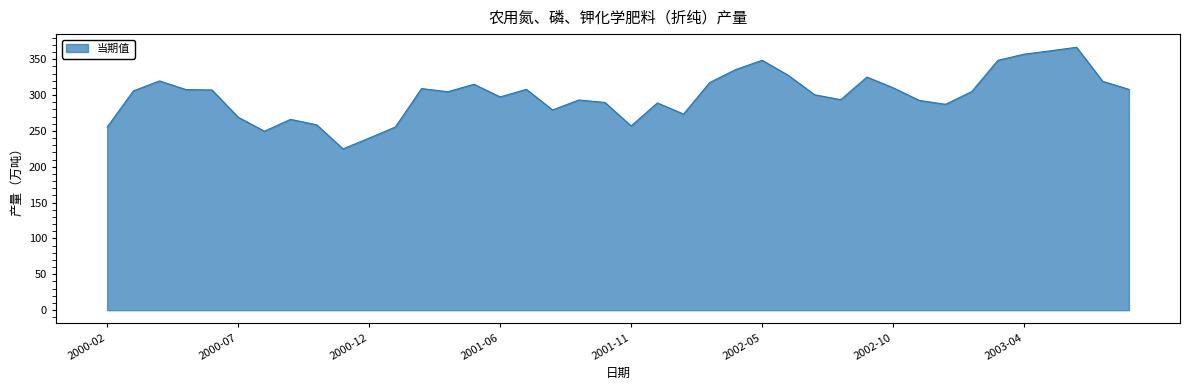

How many series are shown in this chart?

1